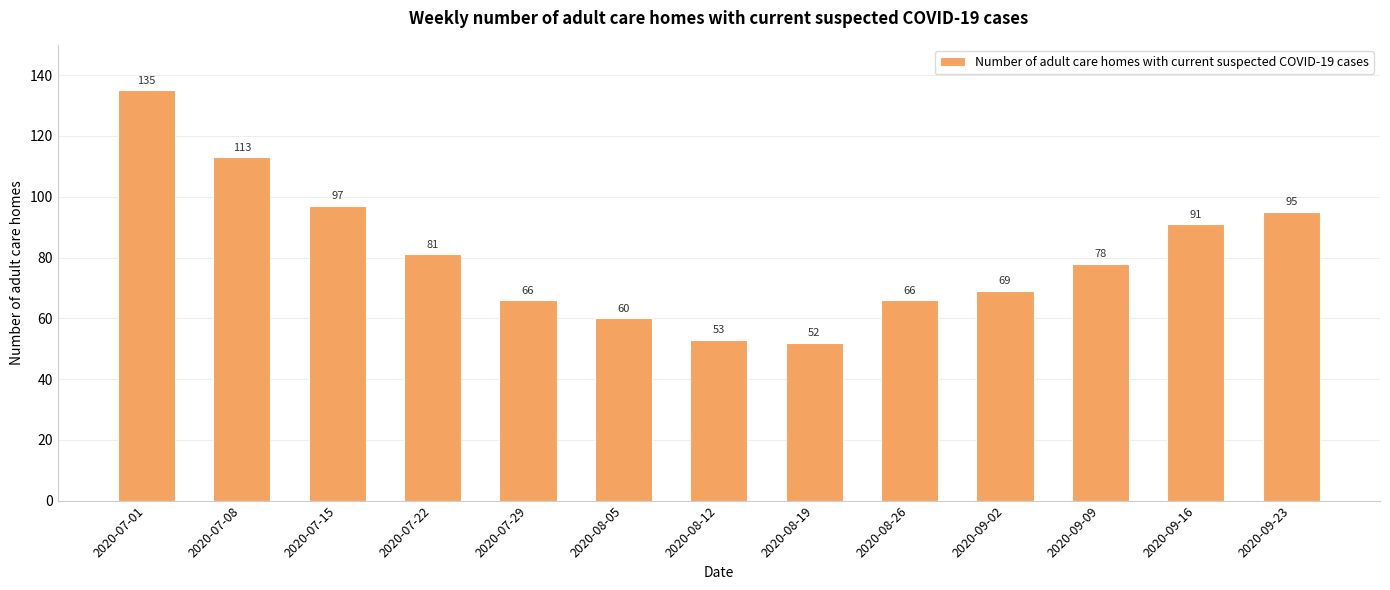

Which label corresponds to the smallest value in the chart?

2020-08-19